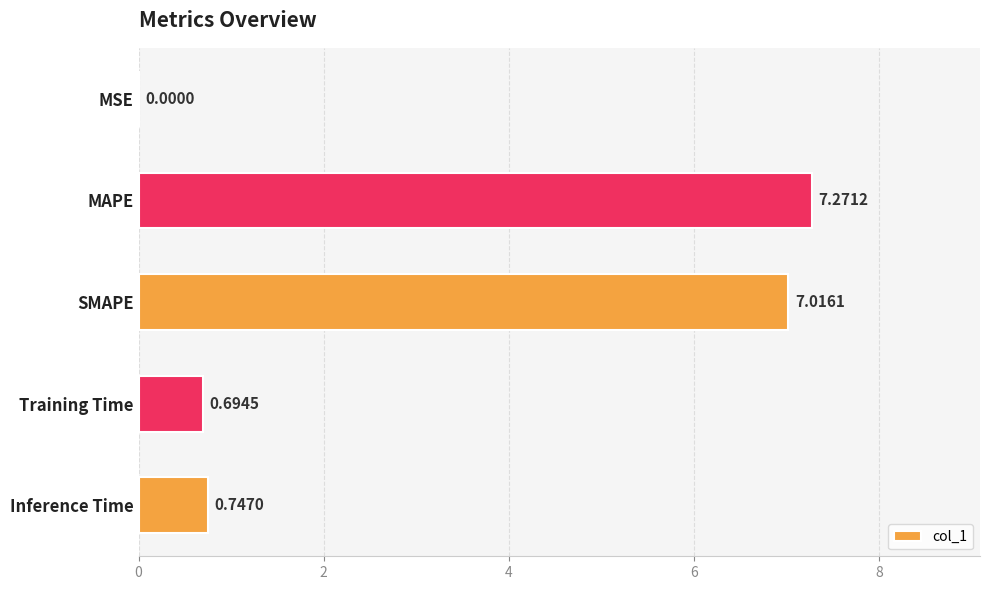

What is the sum of the values at Training Time and Inference Time?

1.4